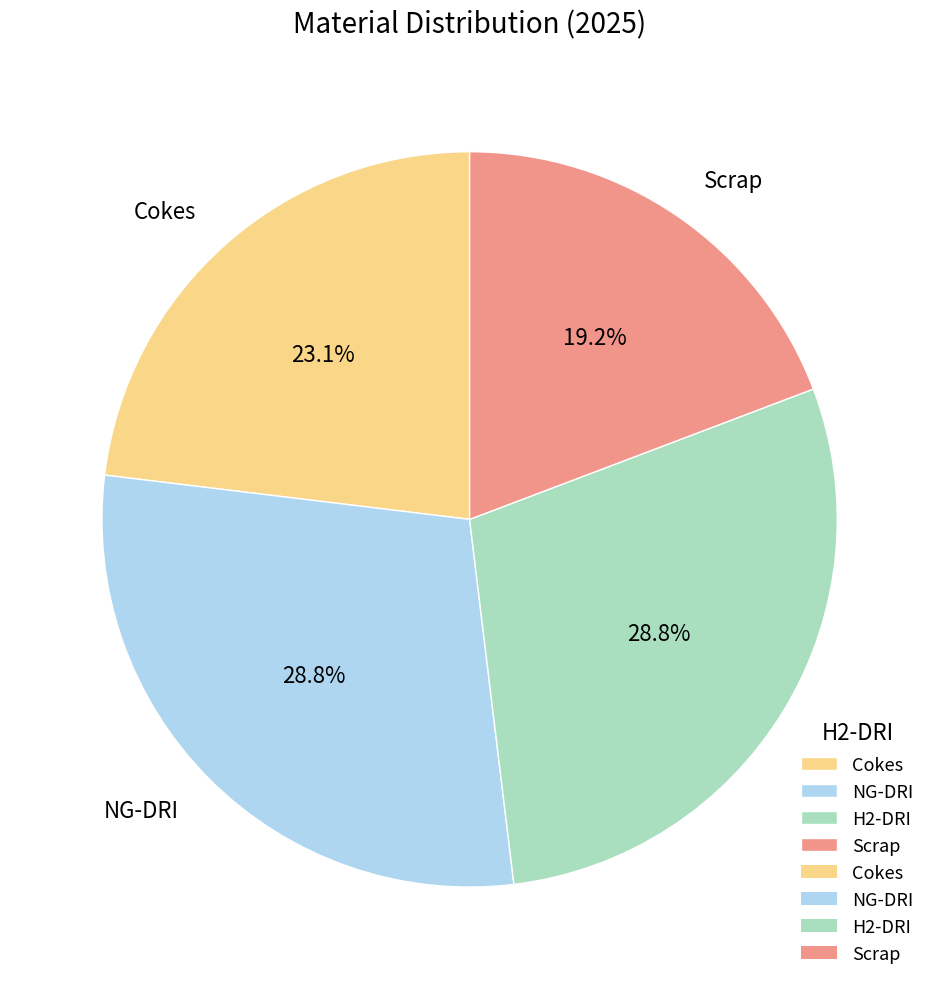

To the nearest percent, what is the difference between the Cokes and H2-DRI slice percentages?

6%